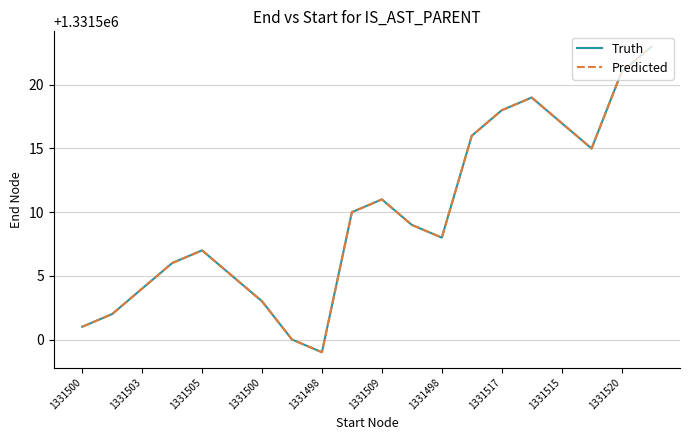

True or false: Predicted and Truth intersect in this chart.

False